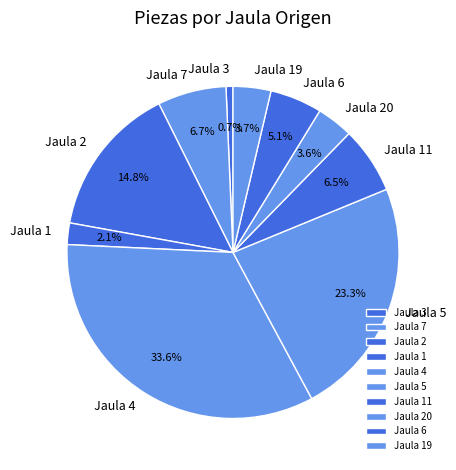

Between Jaula 6 and Jaula 2, which is larger?

Jaula 2